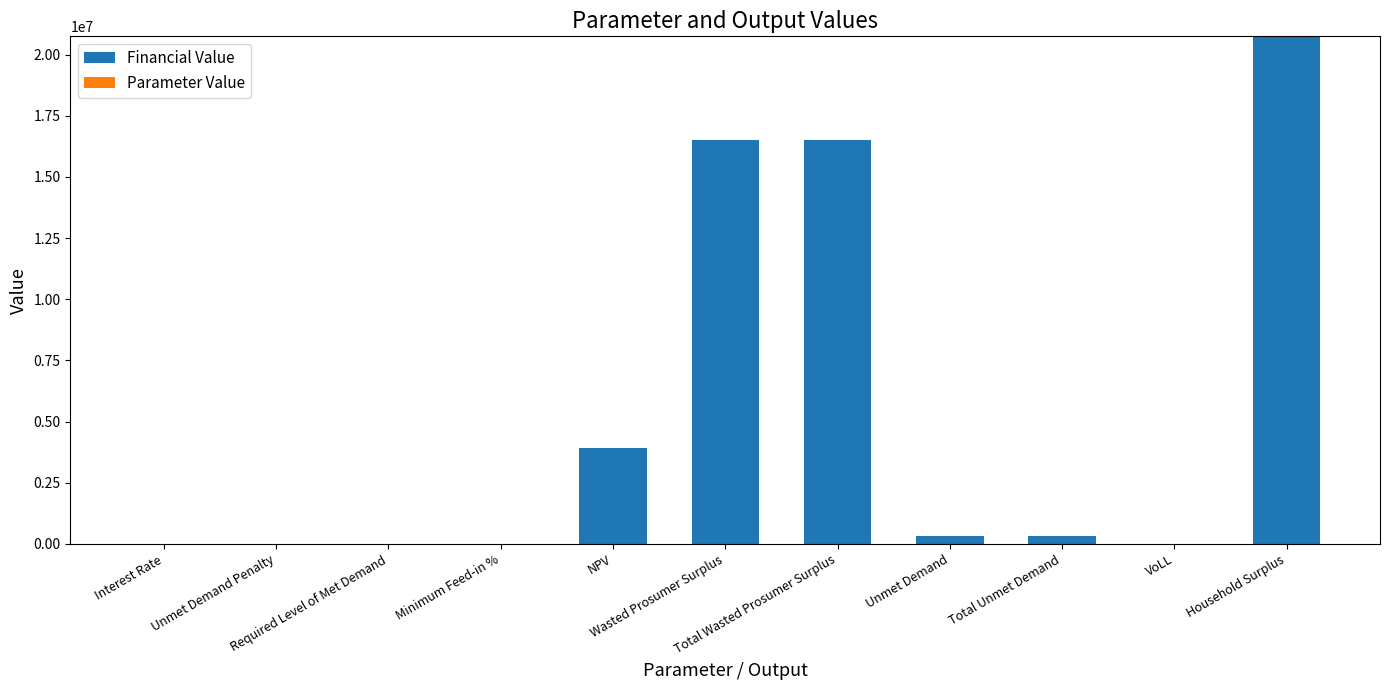

Are the bars grouped side by side (vs. stacked)?

No